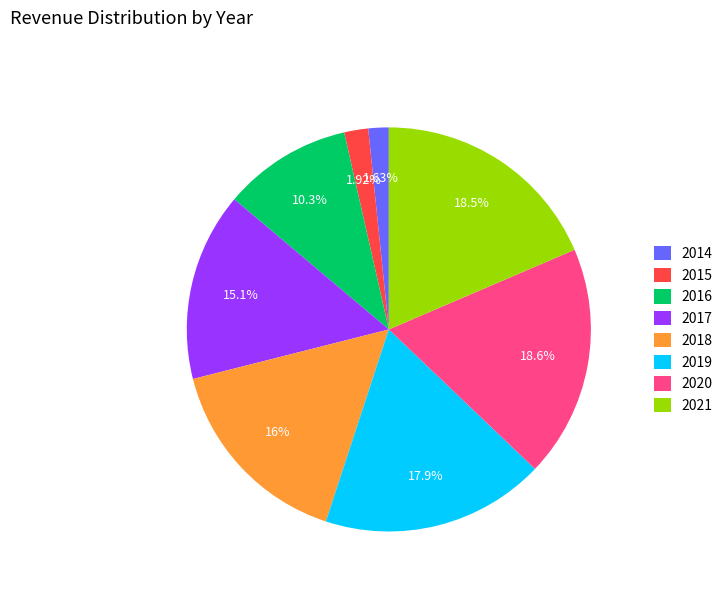

To the nearest percent, what percentage of the pie is 2018?

16%